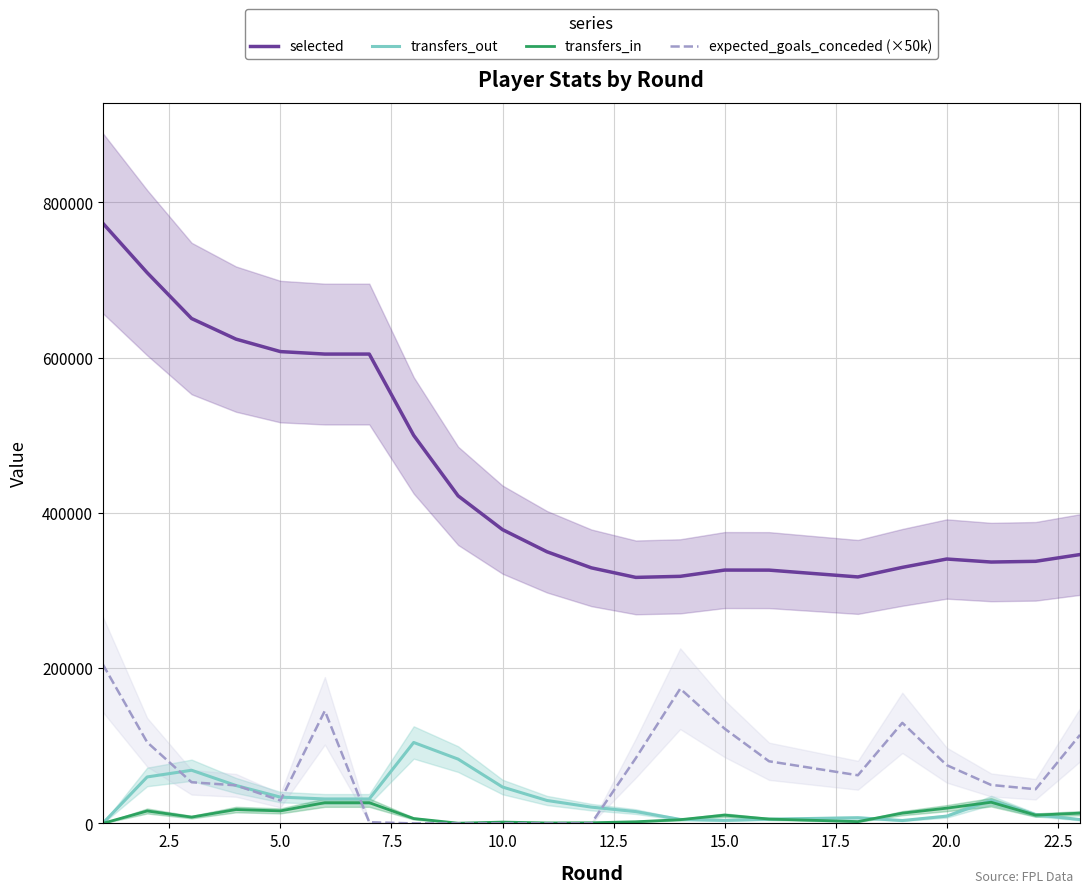

True or false: expected_goals_conceded (×50k) and selected cross at least once.

False